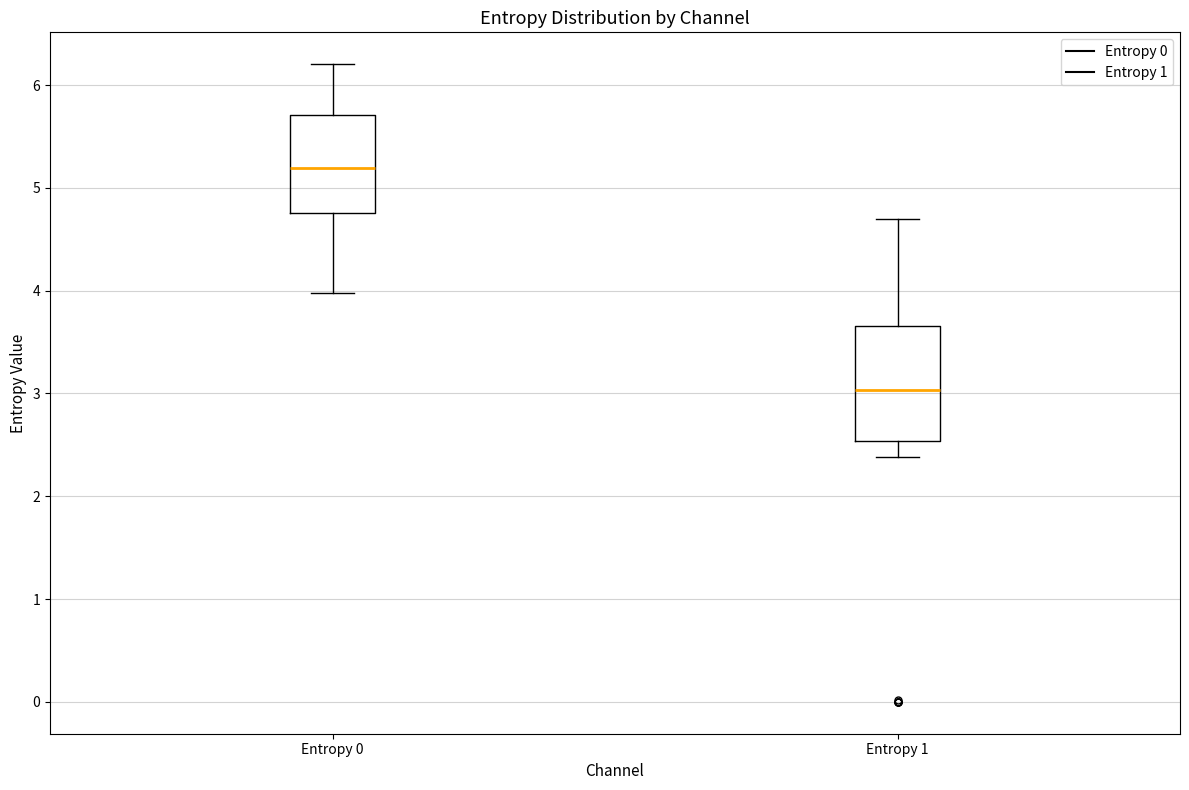

Which box's median line is the lowest?

Entropy 1